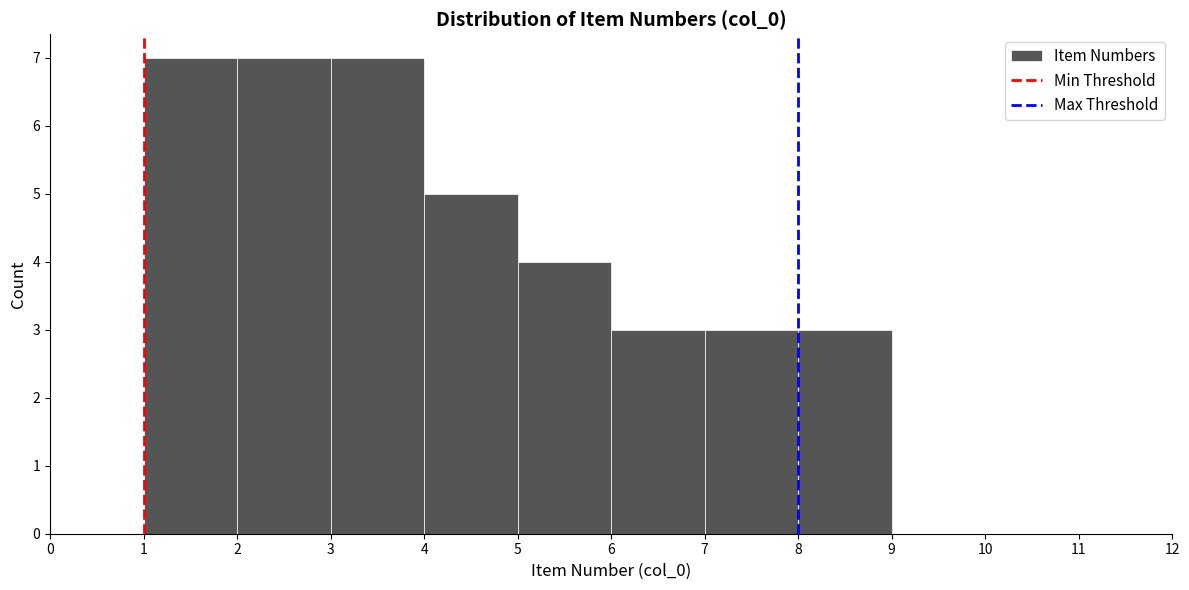

Reading left to right, list every bar in this chart as the range it spans on the x-axis followed by its height. The values are not printed on the chart, so give them approximately, as read against the axis.

1 to 2: 7
2 to 3: 7
3 to 4: 7
4 to 5: 5
5 to 6: 4
6 to 7: 3
7 to 8: 3
8 to 9: 3
9 to 10: 0